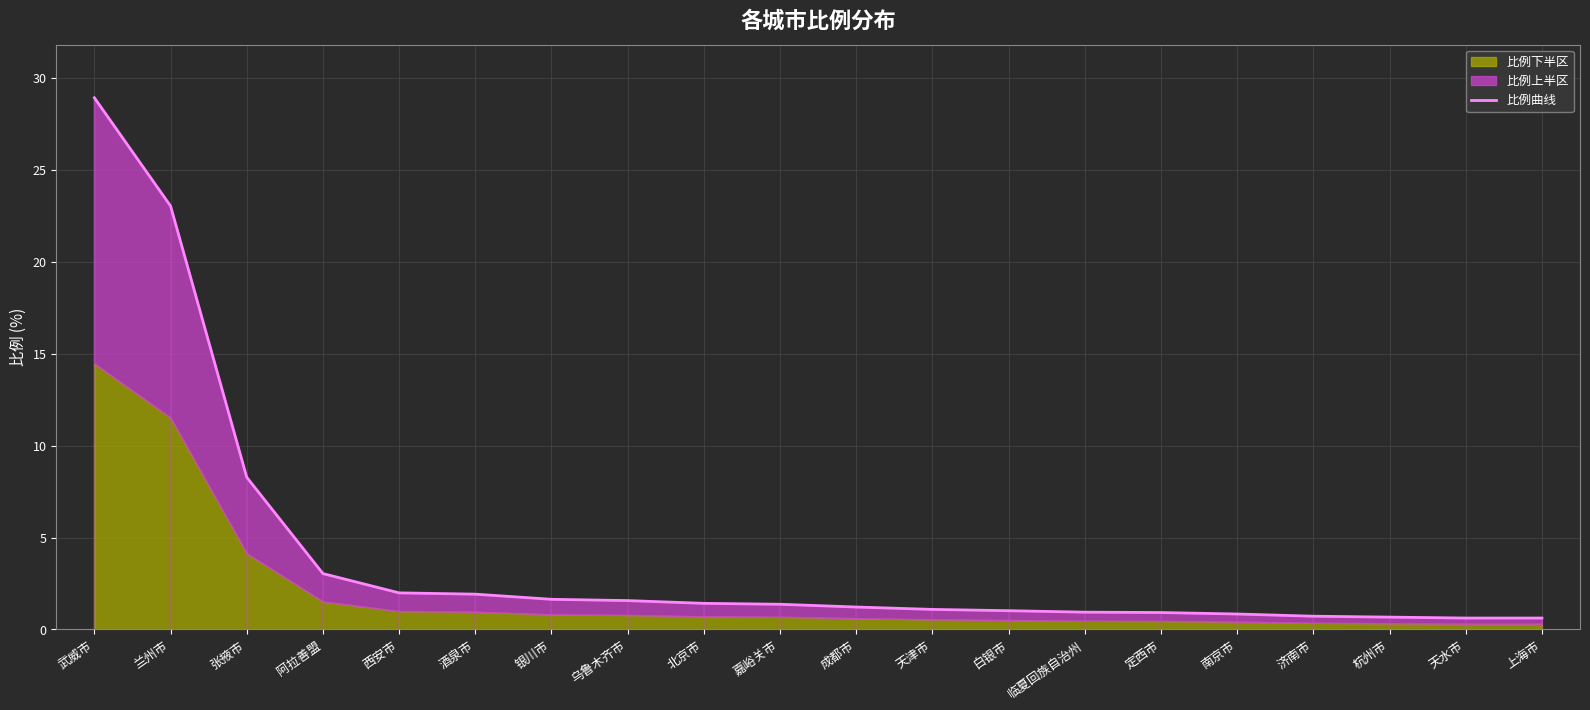

True or false: there are more than 2 points higher than both neighbors.

False